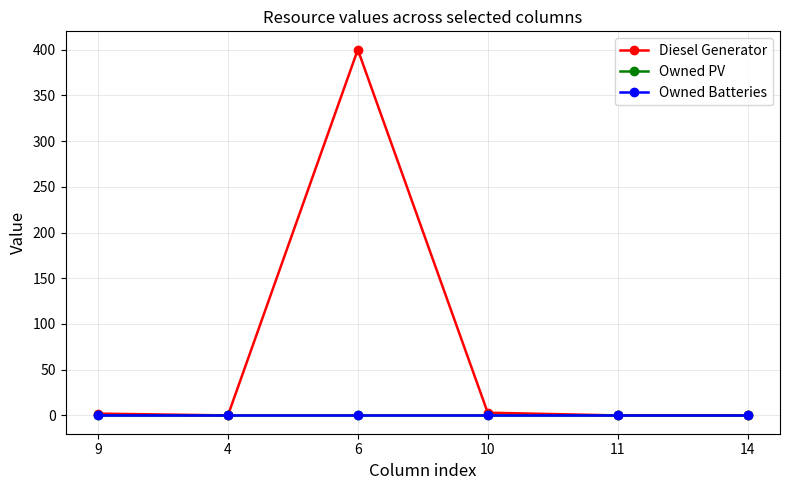

Does the chart have visible grid lines?

Yes